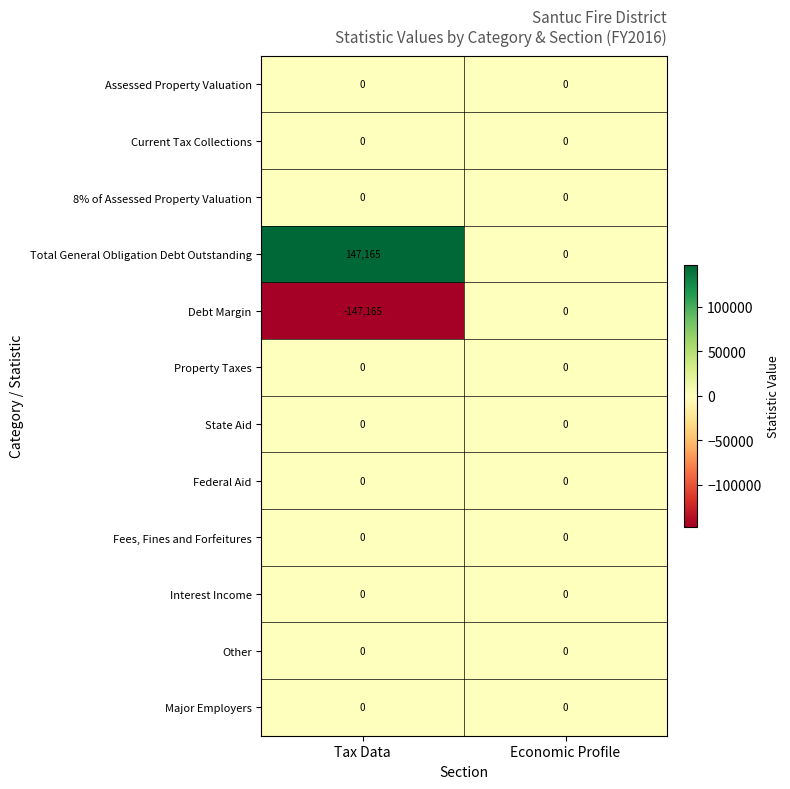

Reading left to right, transcribe all the data shown in this chart.

Assessed Property Valuation: Tax Data=0	Economic Profile=0
Current Tax Collections: Tax Data=0	Economic Profile=0
8% of Assessed Property Valuation: Tax Data=0	Economic Profile=0
Total General Obligation Debt Outstanding: Tax Data=147165	Economic Profile=0
Debt Margin: Tax Data=-147165	Economic Profile=0
Property Taxes: Tax Data=0	Economic Profile=0
State Aid: Tax Data=0	Economic Profile=0
Federal Aid: Tax Data=0	Economic Profile=0
Fees, Fines and Forfeitures: Tax Data=0	Economic Profile=0
Interest Income: Tax Data=0	Economic Profile=0
Other: Tax Data=0	Economic Profile=0
Major Employers: Tax Data=0	Economic Profile=0